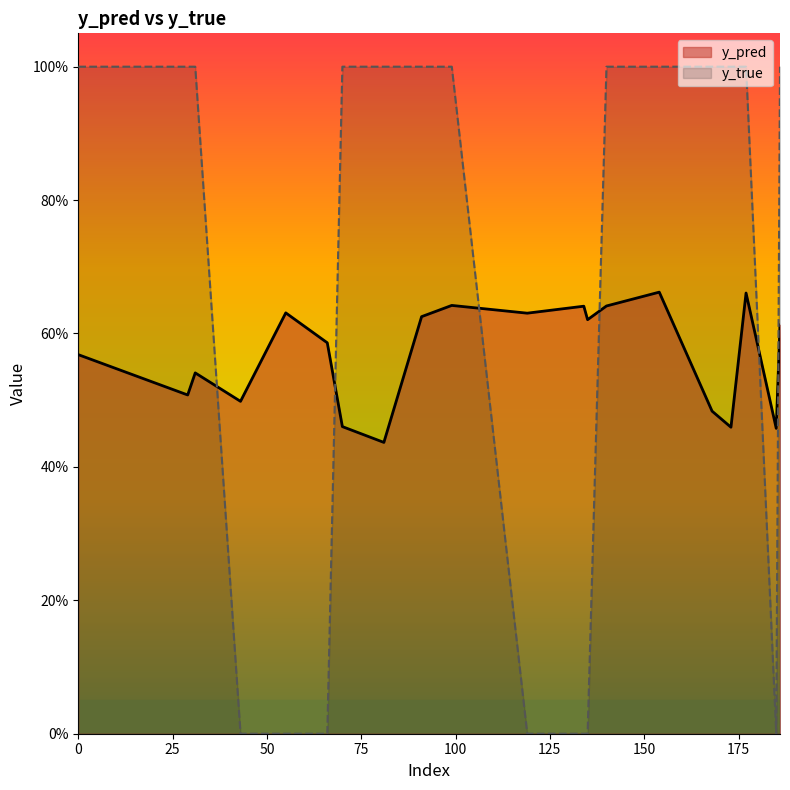

Which series has the largest total across all categories?

y_true